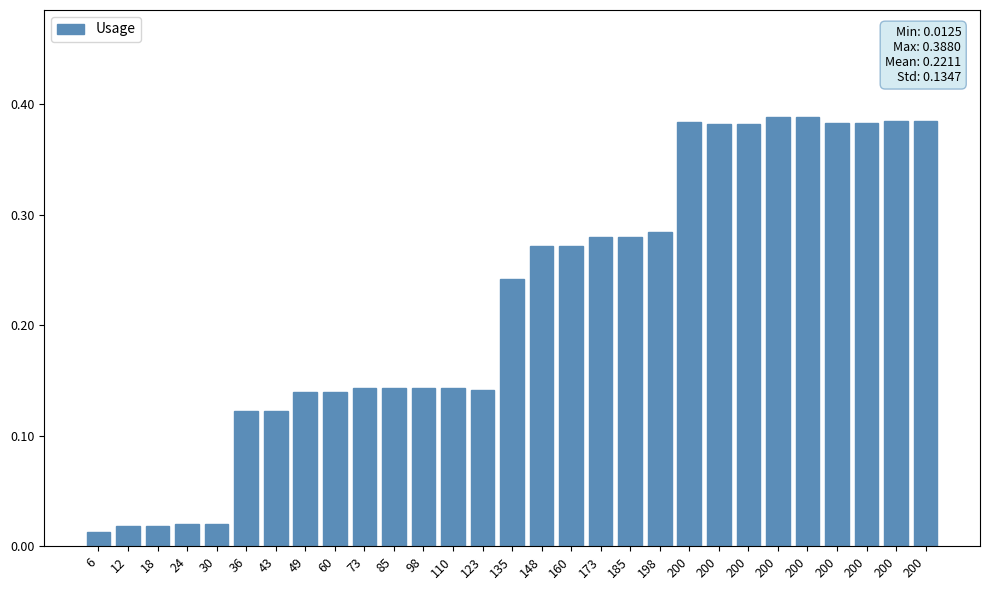

What is the sum of the values at 173 and 30?

0.3